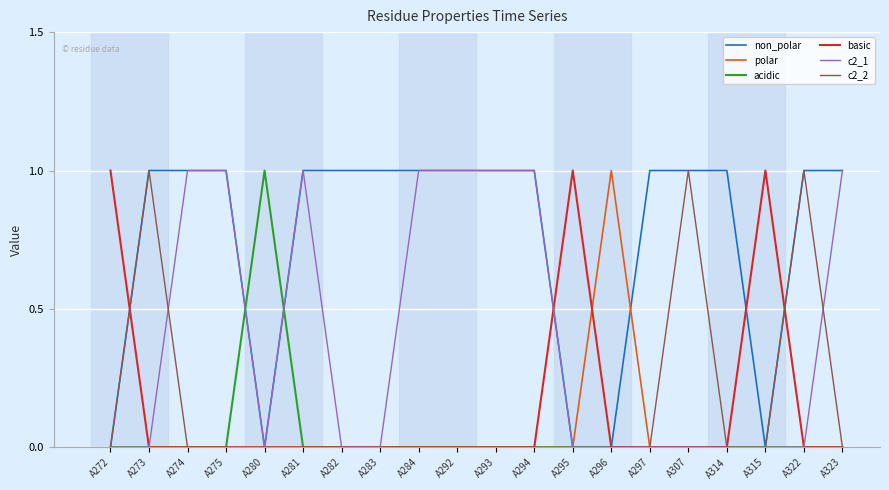

Which series has the largest total across all categories?

non_polar